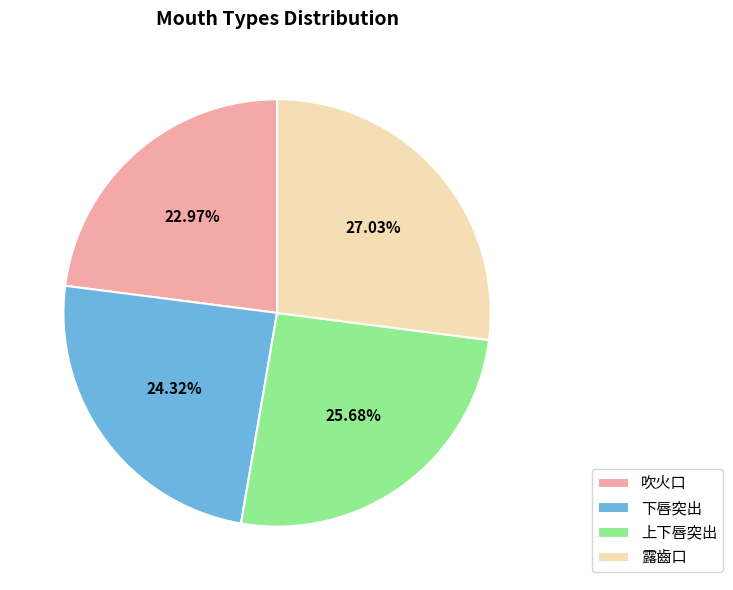

What is the ratio of the value at 上下唇突出 to the value at 下唇突出?

1.1